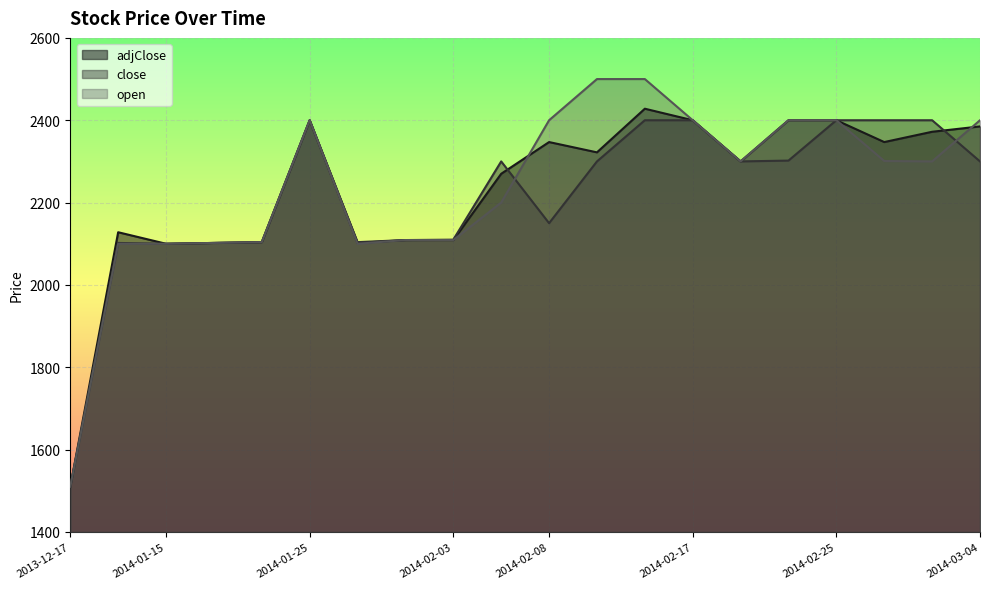

After their last crossing, which series has the higher values: adjClose or close?

adjClose